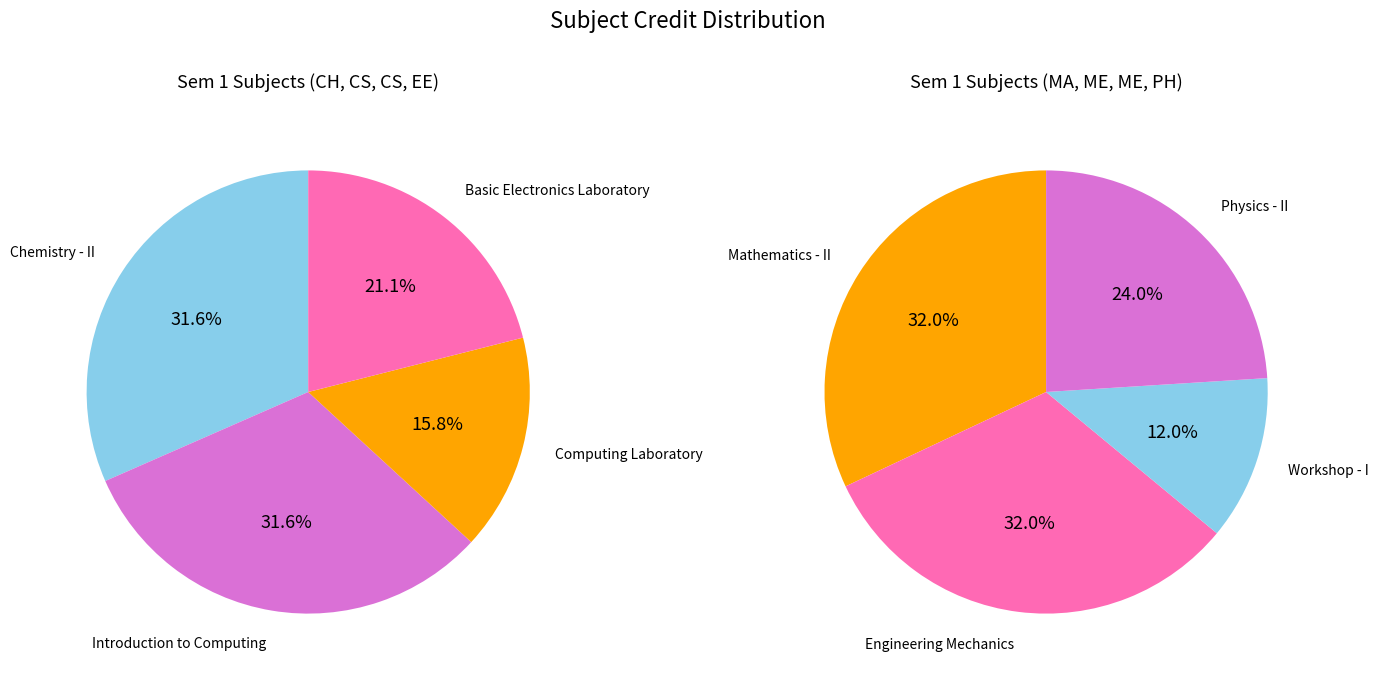

What is the ratio of the value at Mathematics - II to the value at Workshop - I?

2.7